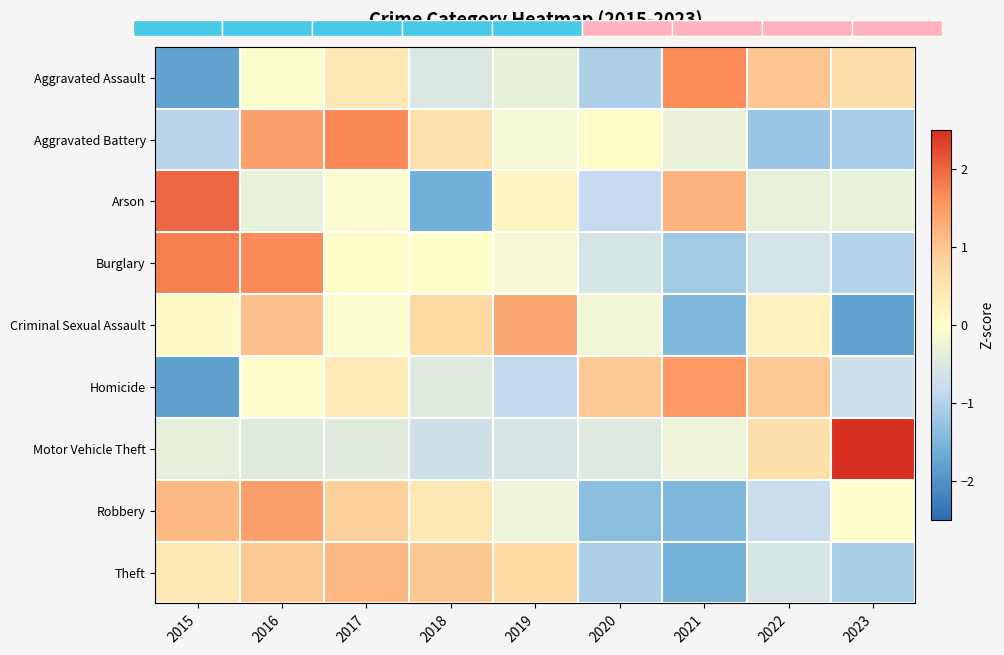

How many values in the Theft series exceed 0?

5